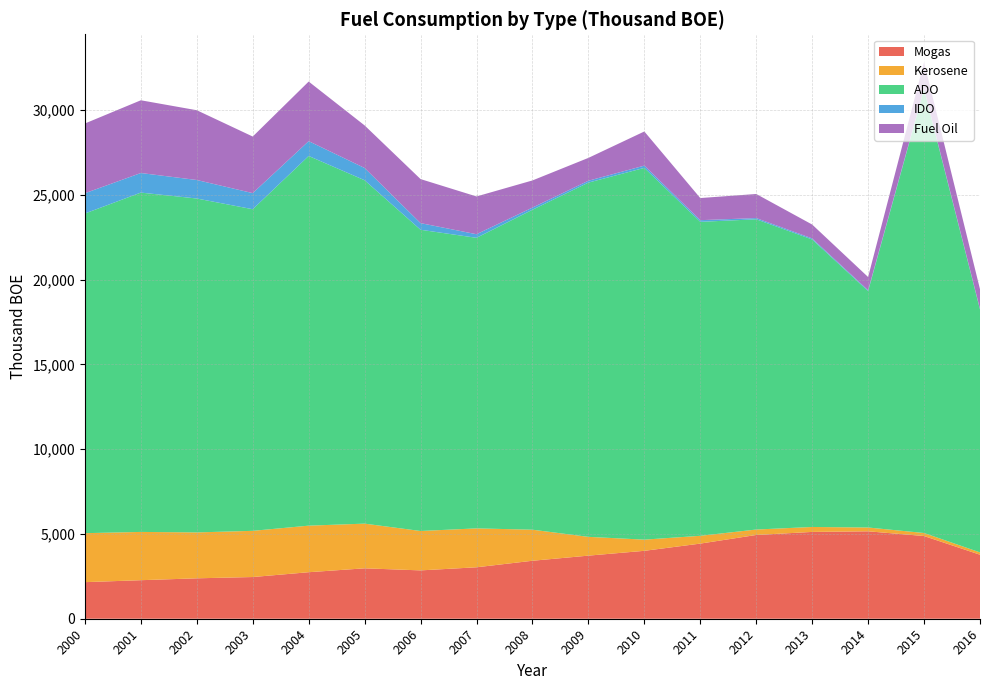

Reading left to right, extract all data points from this chart.

Mogas: 2000=2158	2001=2273	2002=2384	2003=2460	2004=2744	2005=2974	2006=2852	2007=3035	2008=3420	2009=3722	2010=4006	2011=4432	2012=4941	2013=5121	2014=5157	2015=4879	2016=3776
Kerosene: 2000=2889	2001=2848	2002=2708	2003=2725	2004=2747	2005=2636	2006=2324	2007=2295	2008=1832	2009=1108	2010=660	2011=460	2012=321	2013=292	2014=225	2015=178	2016=137
ADO: 2000=18858	2001=20018	2002=19698	2003=18973	2004=21808	2005=20257	2006=17770	2007=17141	2008=18875	2009=20898	2010=21931	2011=18522	2012=18302	2013=16961	2014=13947	2015=26172	2016=14330
IDO: 2000=1196	2001=1155	2002=1092	2003=950	2004=875	2005=723	2006=392	2007=212	2008=127	2009=110	2010=133	2011=98	2012=72	2013=62	2014=48	2015=44	2016=31
Fuel Oil: 2000=4114	2001=4291	2002=4116	2003=3338	2004=3515	2005=2511	2006=2598	2007=2228	2008=1602	2009=1348	2010=2014	2011=1305	2012=1421	2013=818	2014=781	2015=1563	2016=1166